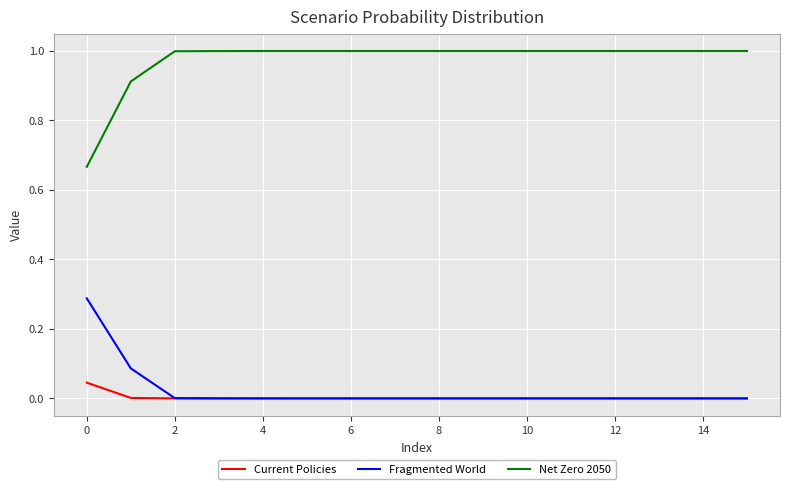

Which series has the widest spread of values?

Net Zero 2050